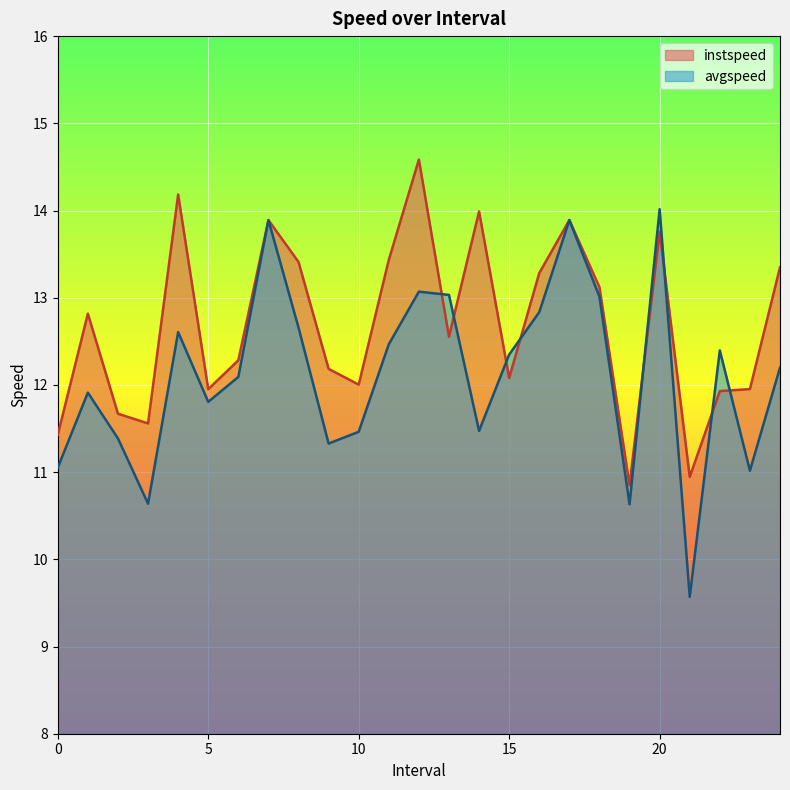

List the series in order of their peak value, lowest first.

avgspeed, instspeed